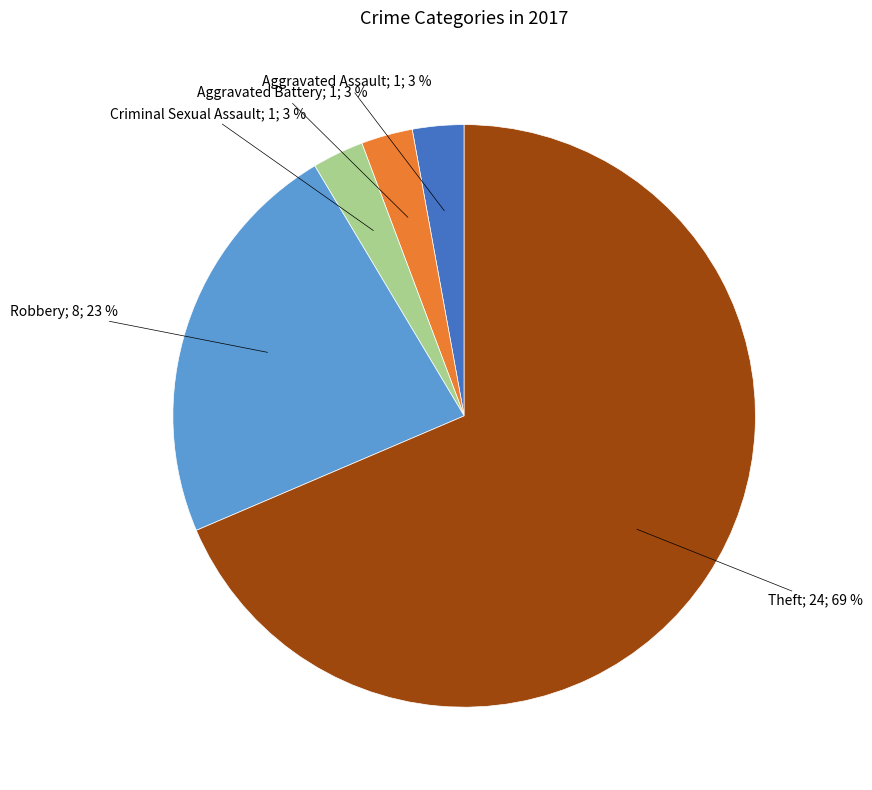

Does any single category account for the majority?

Yes